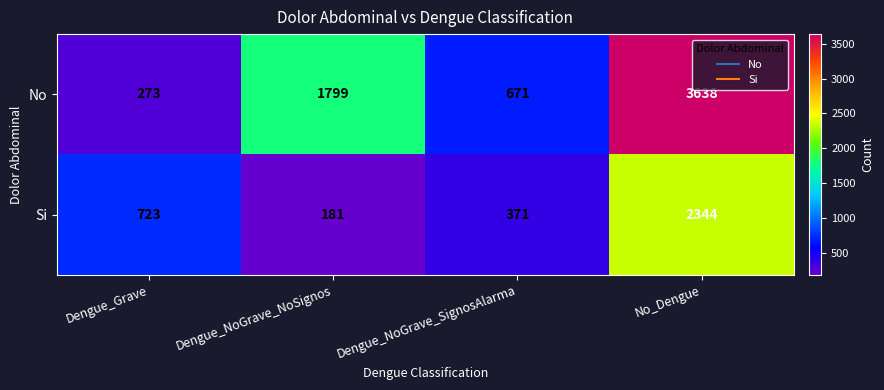

Which series has the widest spread of values?

No